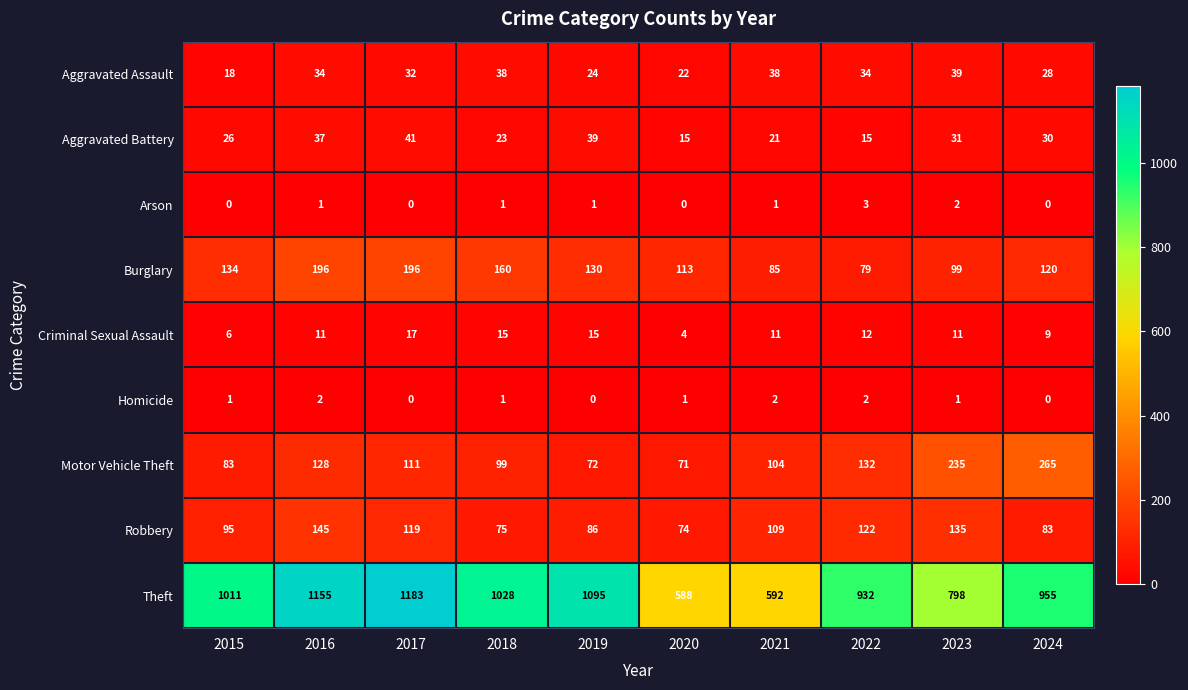

What is the difference between the maximum and minimum values in the Arson series?

3